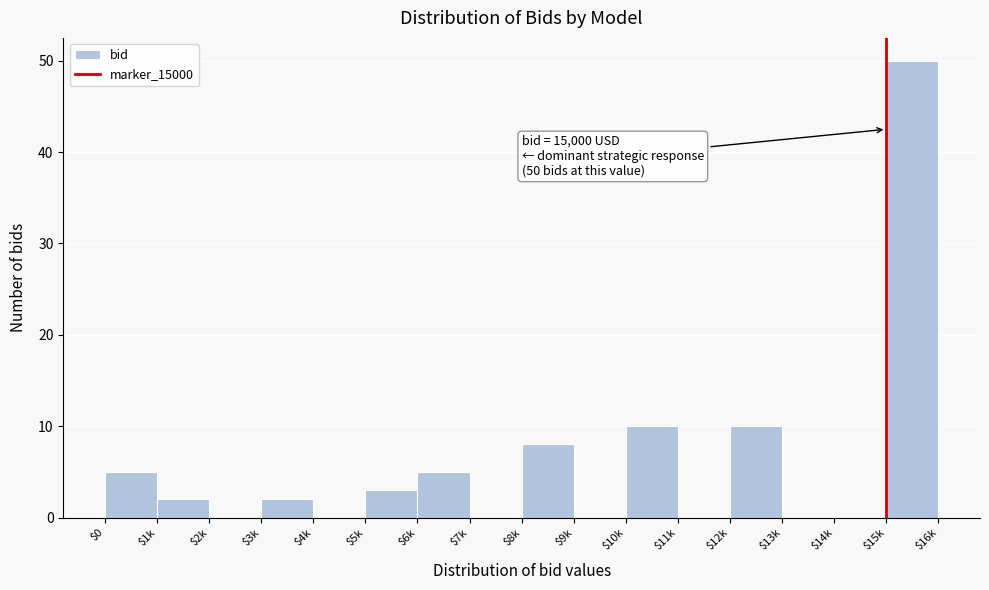

At which category does the chart reach its peak across all series?

$15k